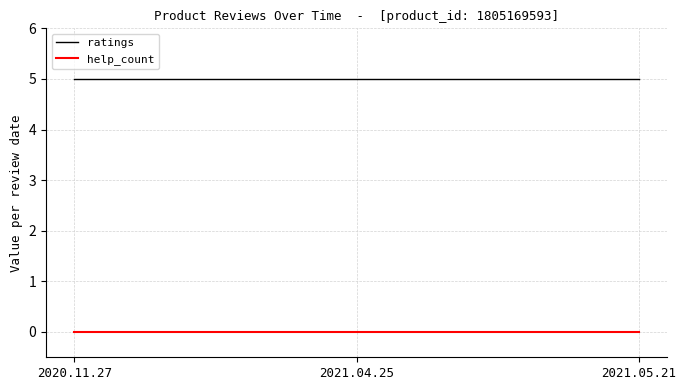

How many lines are shown in the chart?

2